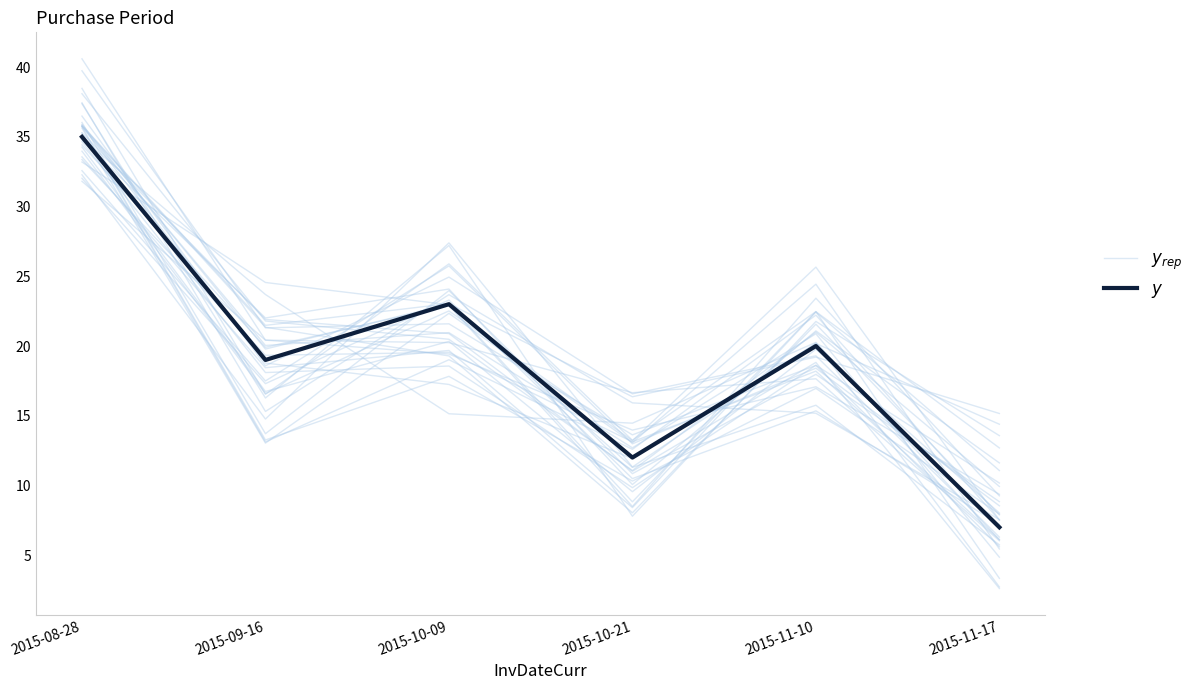

How many lines are shown in the chart?

2